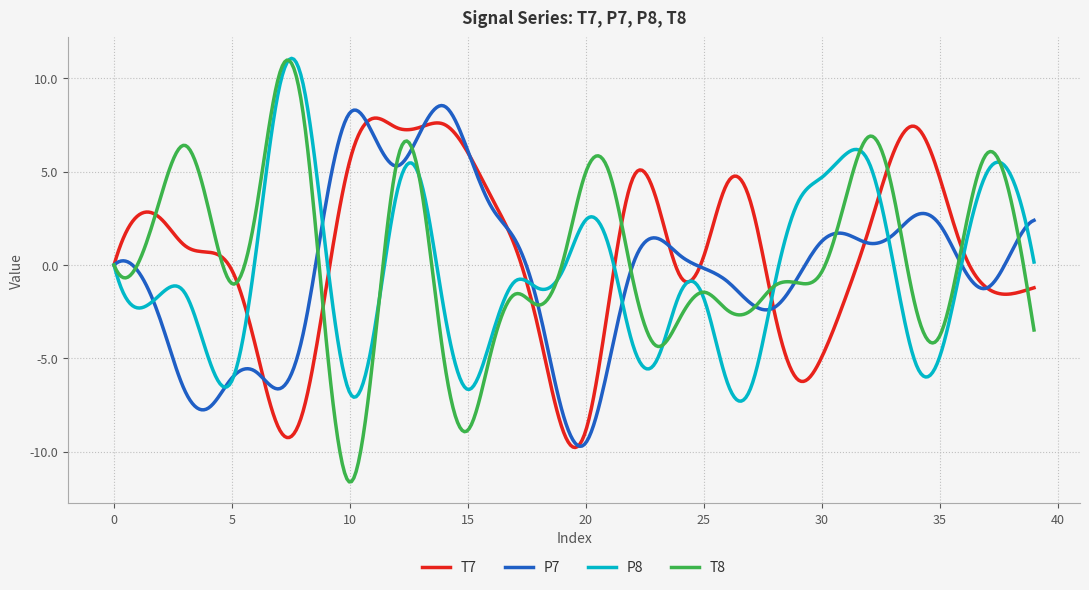

Which series has the widest spread of values?

T8